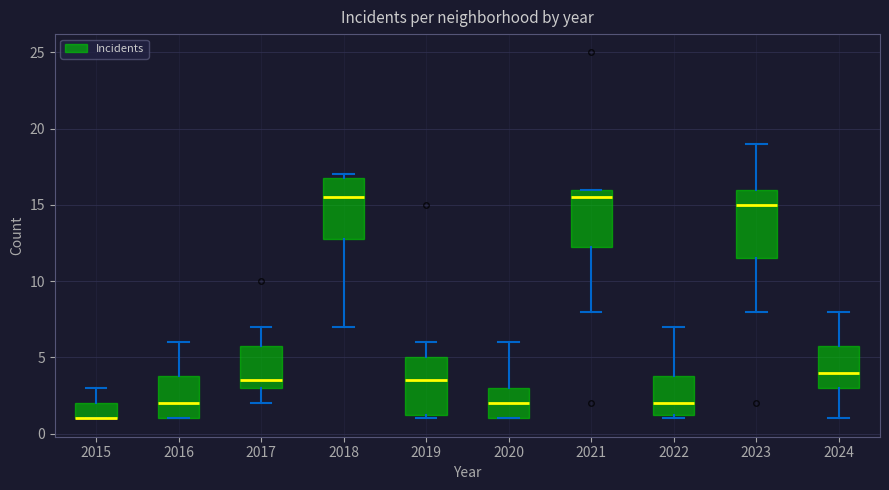

Where does the median line of the box at x = 2022 sit on the y-axis? The values are not printed on the chart, so give them approximately, as read against the axis.

2.0